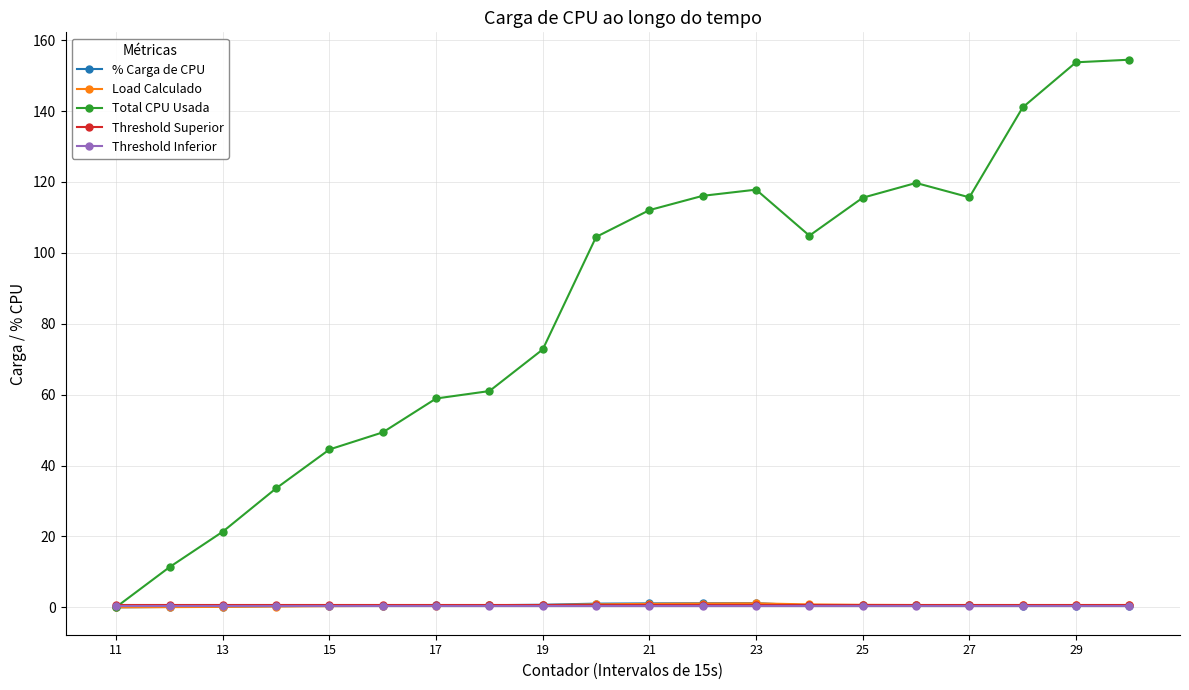

Which series has the largest range (max minus min)?

Total CPU Usada